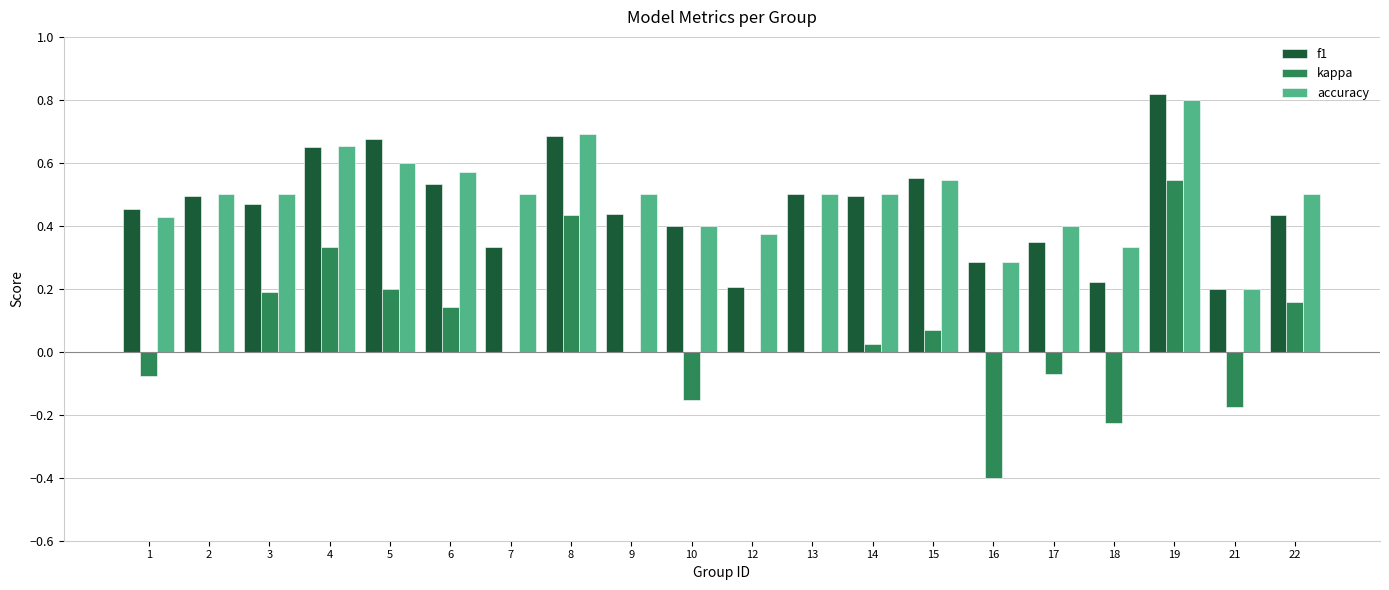

At which label does kappa reach its peak?

19